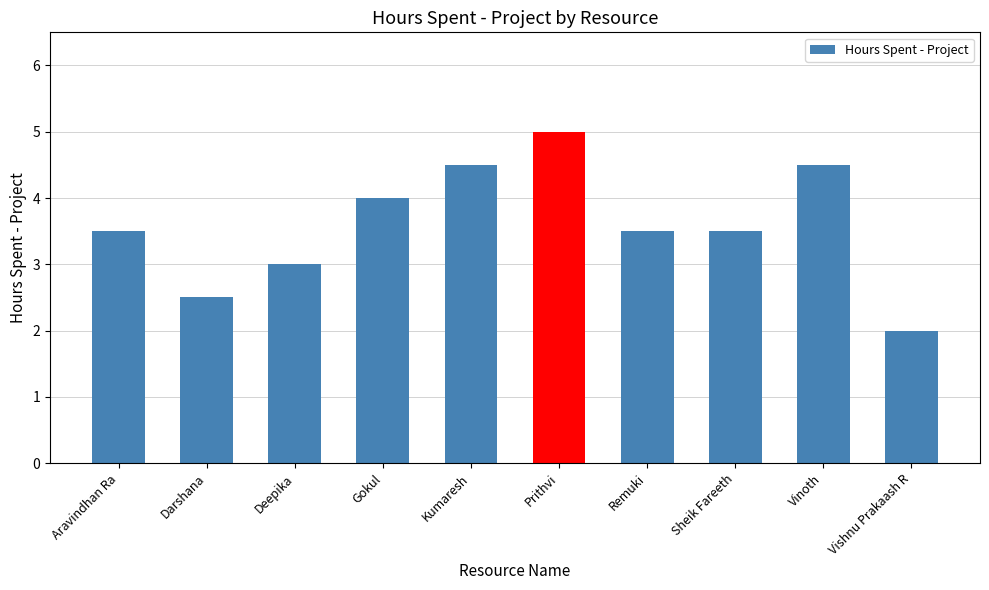

True or false: the data shows 2.6 at Gokul.

False